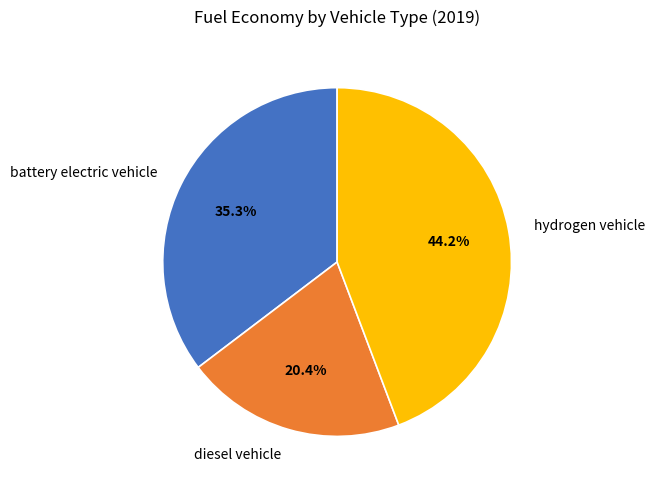

To the nearest percent, what is the combined percentage of battery electric vehicle and diesel vehicle?

56%